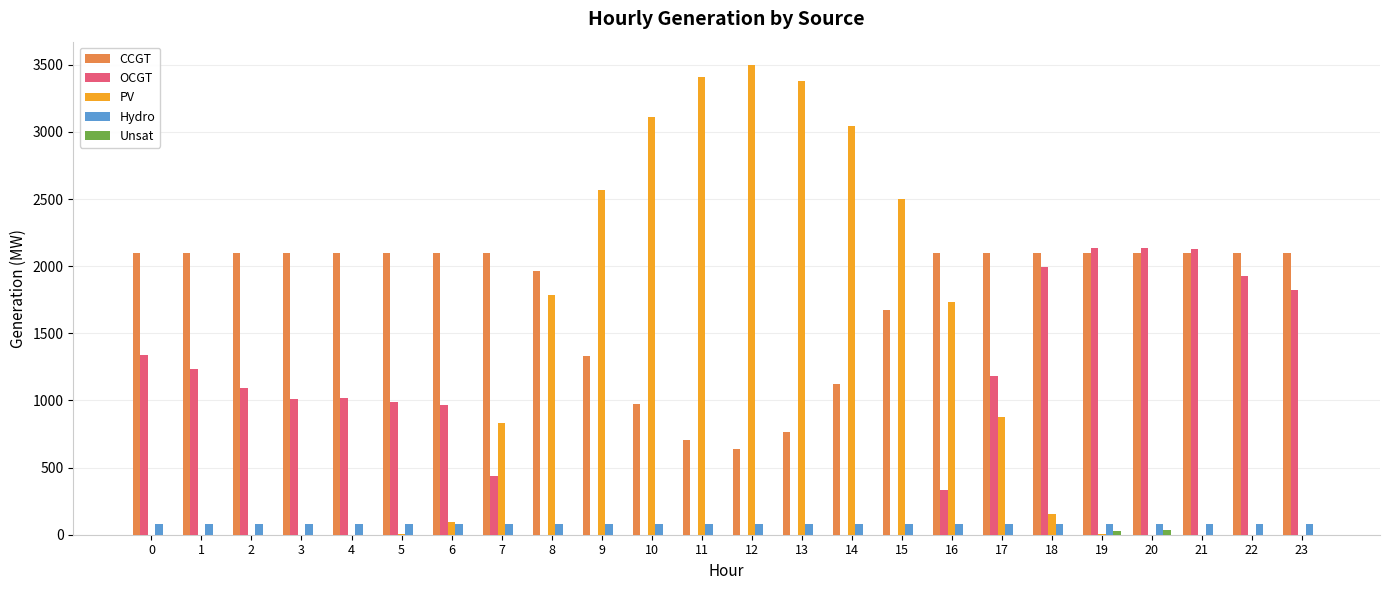

The value of OCGT at 13 is 0. True or false?

True